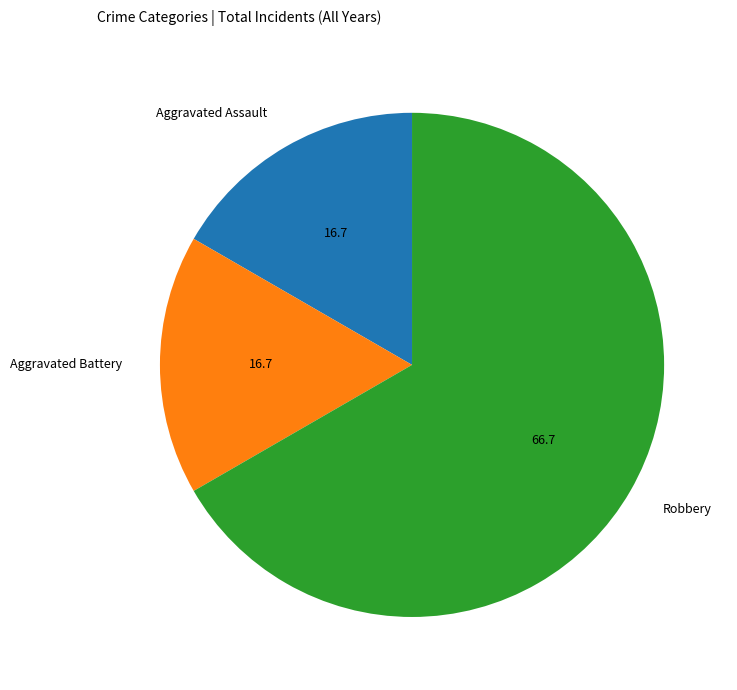

Count the number of slices in the pie.

3